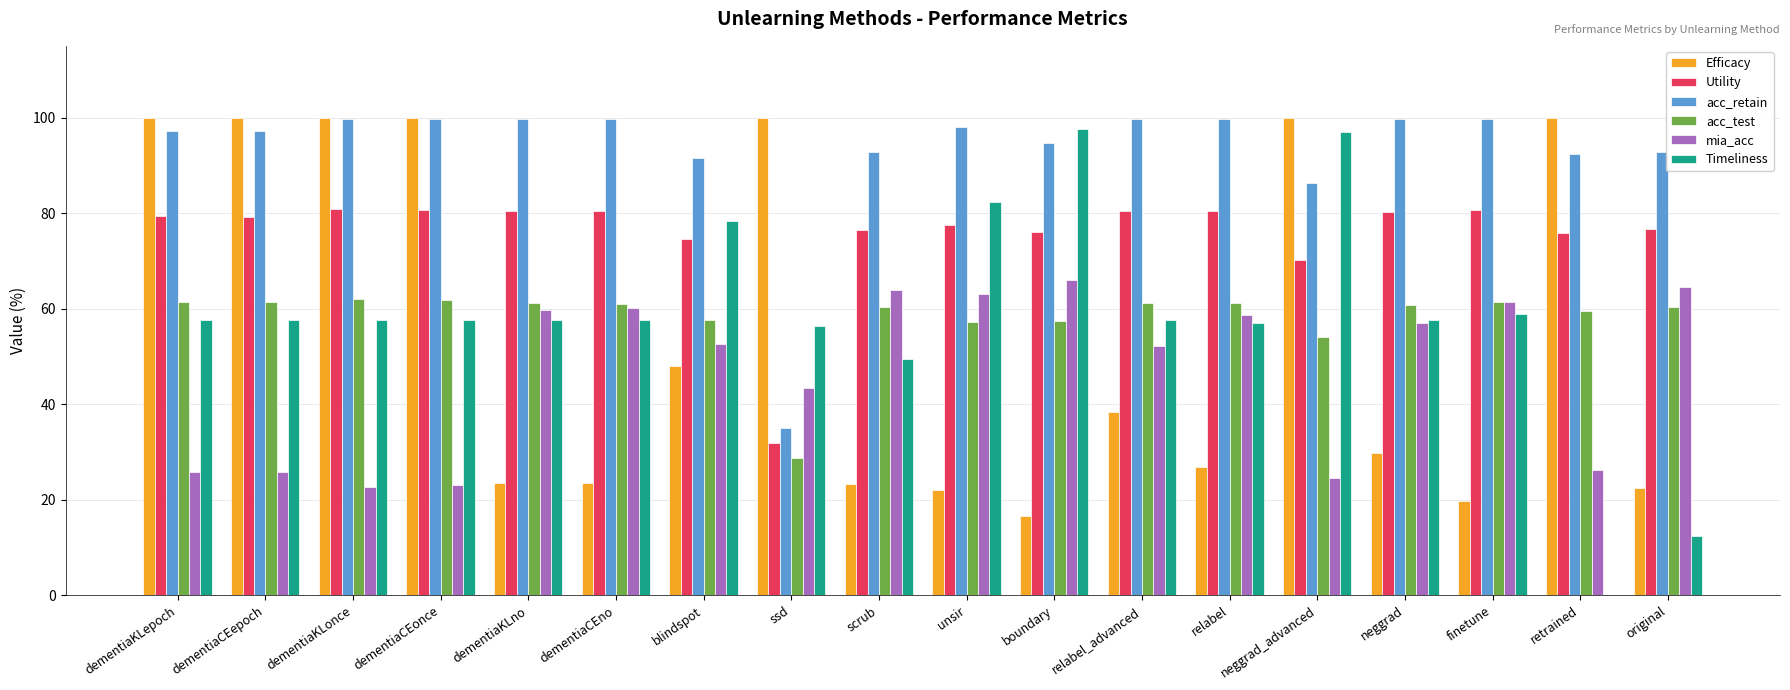

The mia_acc series shows 34.6 at dementiaCEepoch. True or false?

False